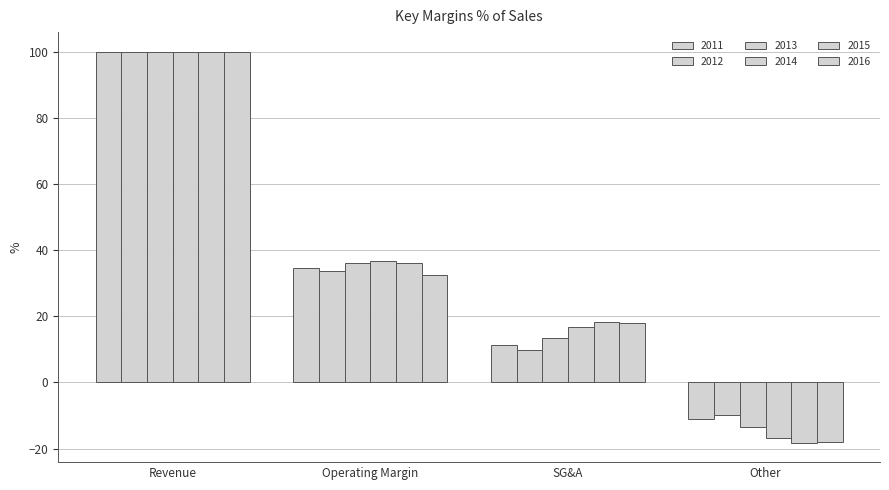

Rank the categories by 2012 value from highest to lowest.

Revenue, Operating Margin, SG&A, Other